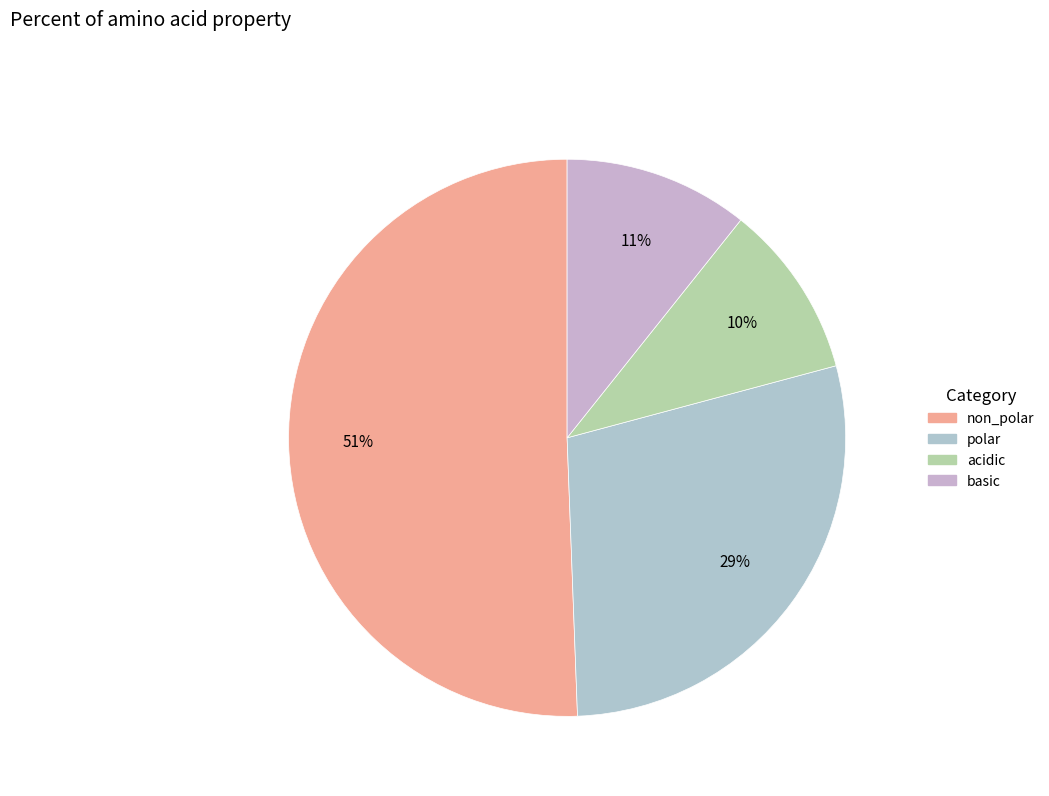

Between basic and polar, which is larger?

polar